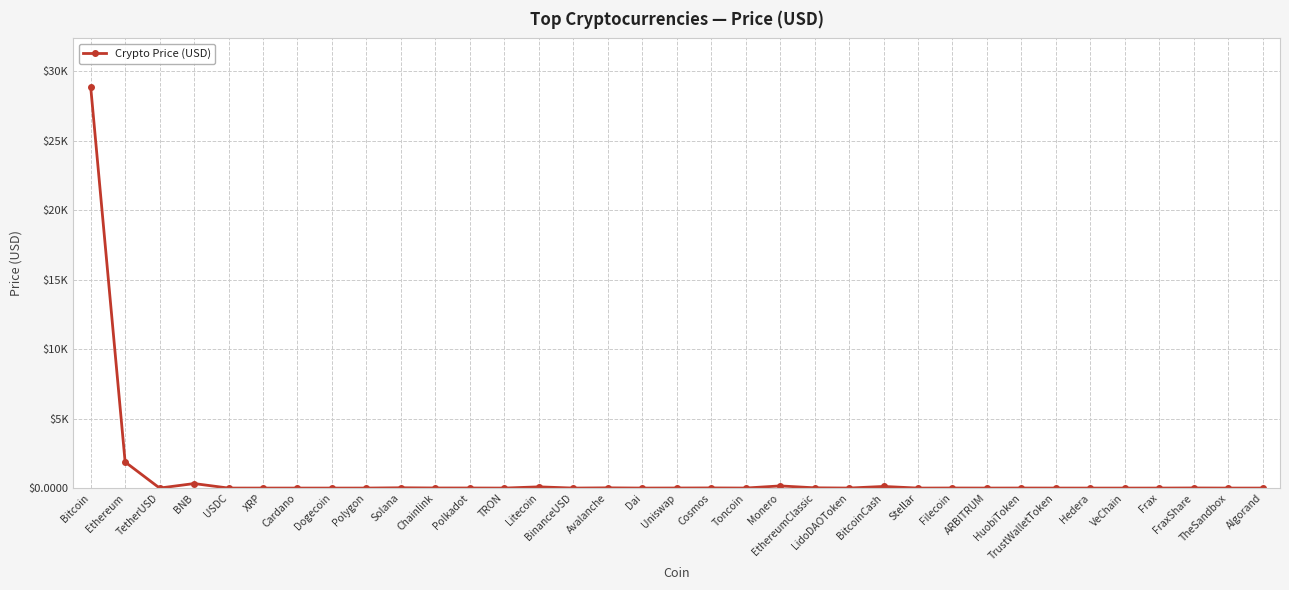

List the labels in order of value, largest first.

Bitcoin, Ethereum, BNB, Monero, BitcoinCash, Litecoin, Solana, EthereumClassic, Avalanche, Cosmos, FraxShare, Chainlink, Polkadot, Filecoin, Uniswap, HuobiToken, Toncoin, LidoDAOToken, ARBITRUM, TrustWalletToken, BinanceUSD, TetherUSD, USDC, Dai, Frax, Polygon, TheSandbox, XRP, Cardano, Algorand, Stellar, Dogecoin, TRON, Hedera, VeChain